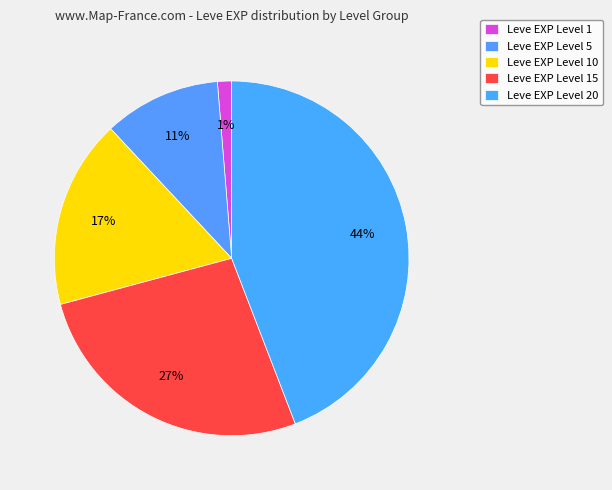

How many segments does this pie chart have?

5